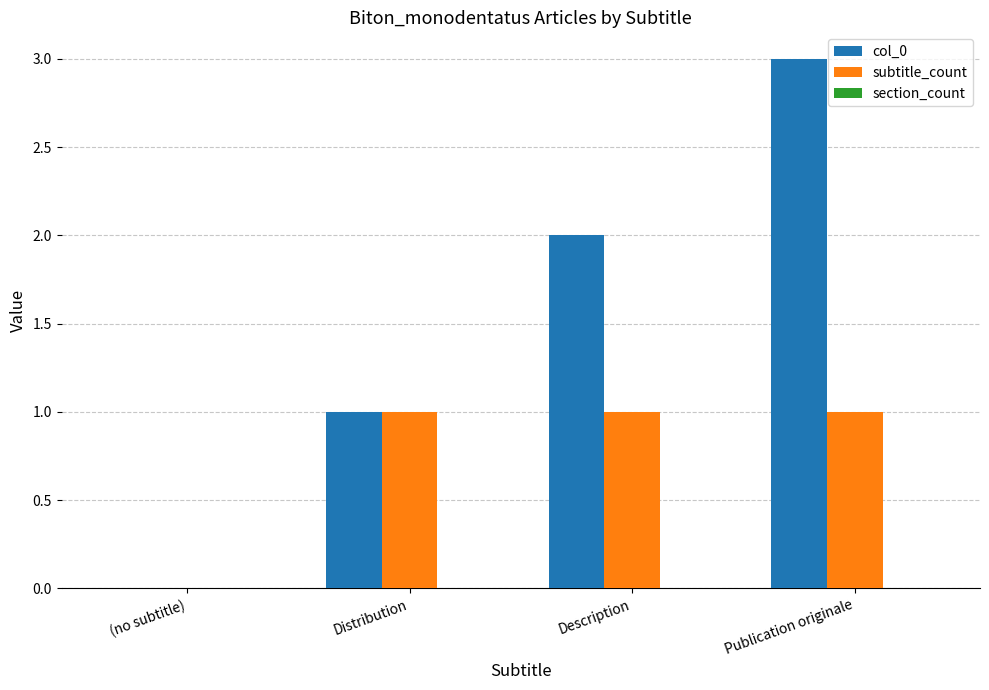

Which series has the largest range (max minus min)?

col_0